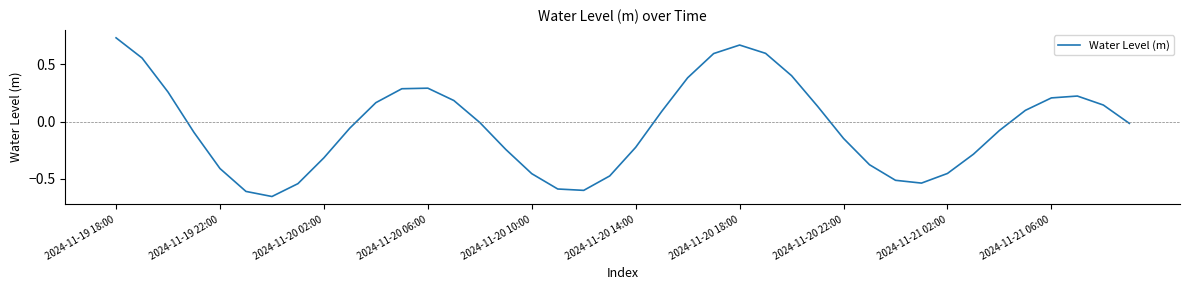

Which label corresponds to the largest value in the chart?

2024-11-19 18:00